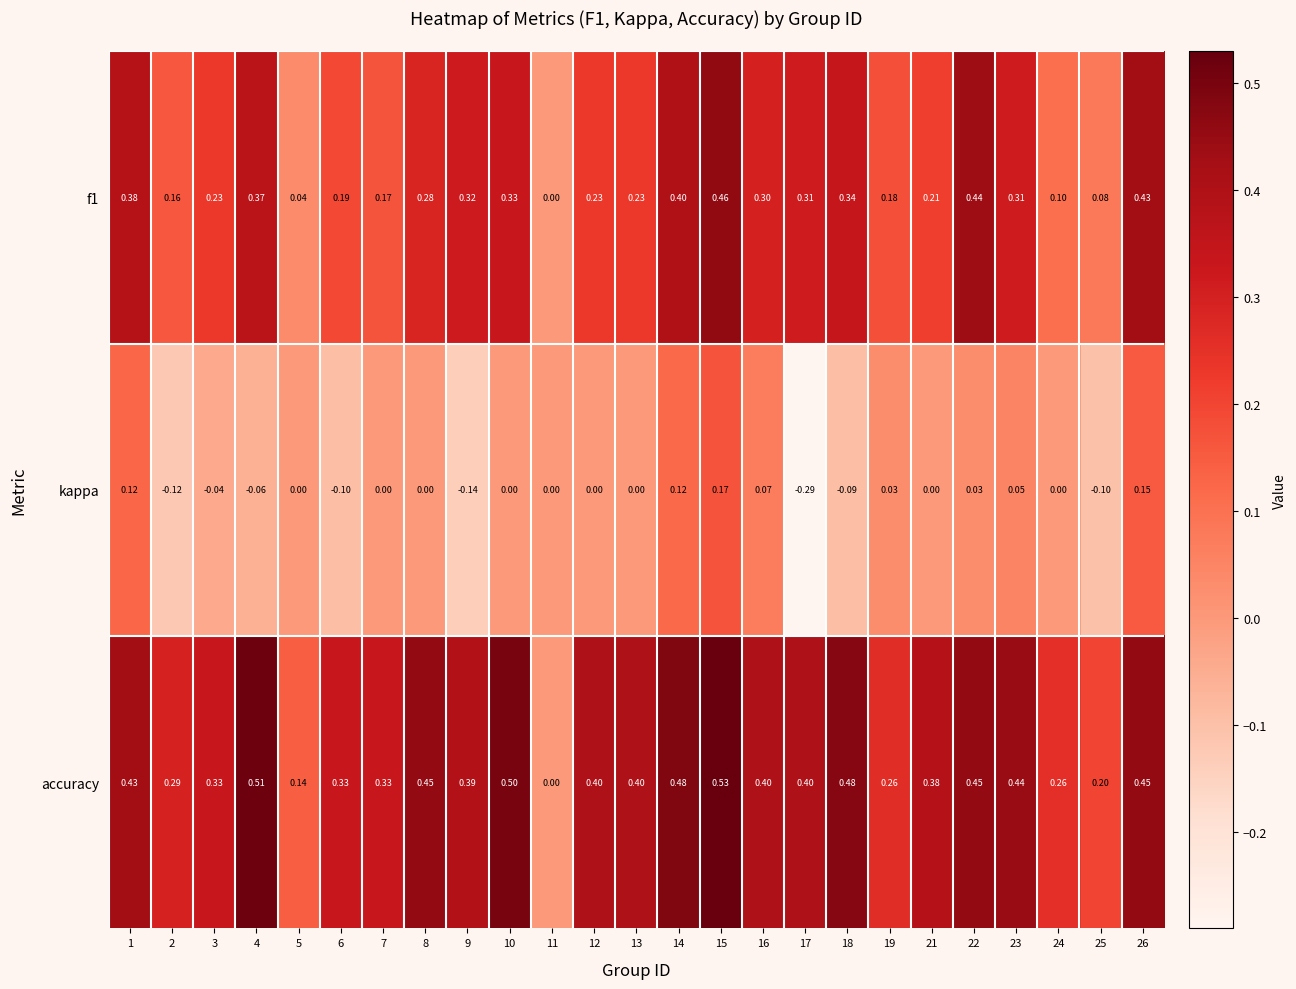

Is the value of f1 at 15 greater than the value of accuracy at 4?

No